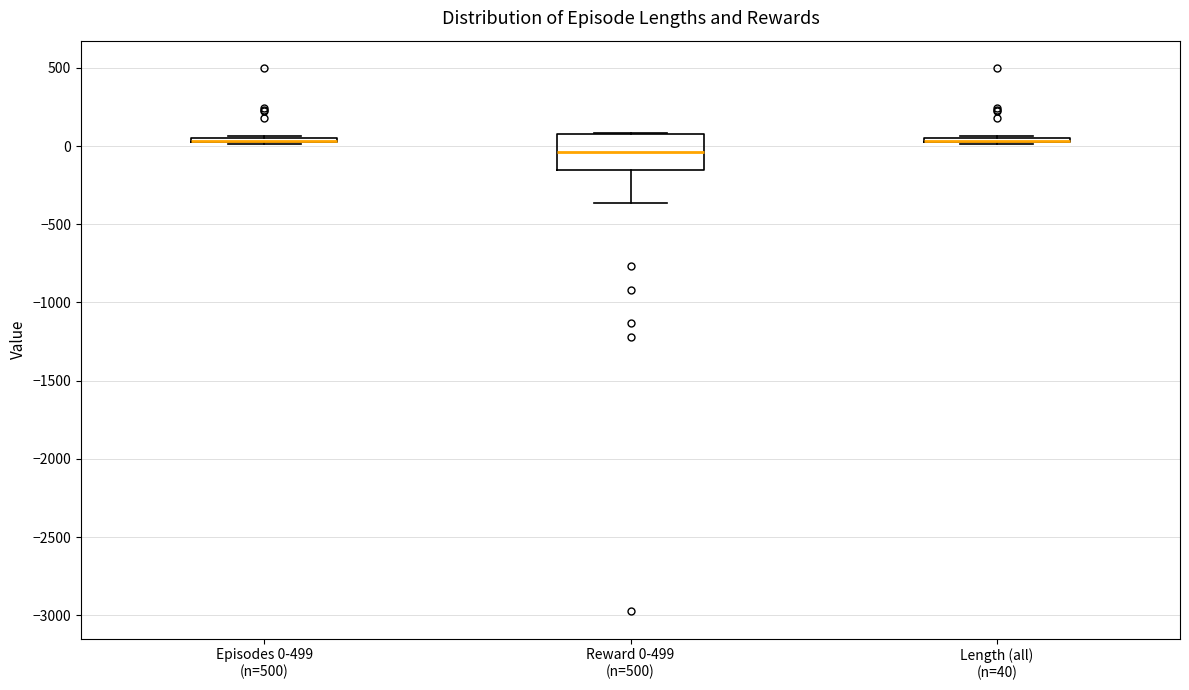

Where is the lower edge of the box for Reward 0-499 (n=500) on the y-axis? The values are not printed on the chart, so give them approximately, as read against the axis.

-150